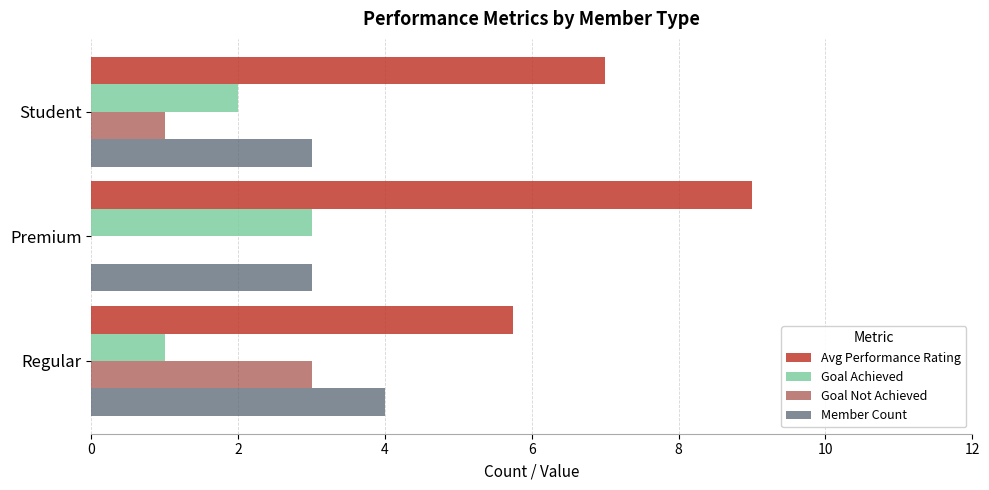

What is the sum of all Member Count values?

10.0